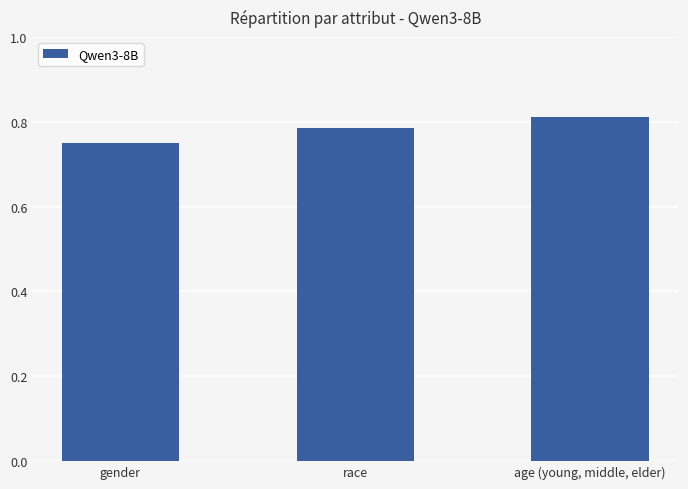

What is the difference between the values at gender and age (young, middle, elder)?

0.1